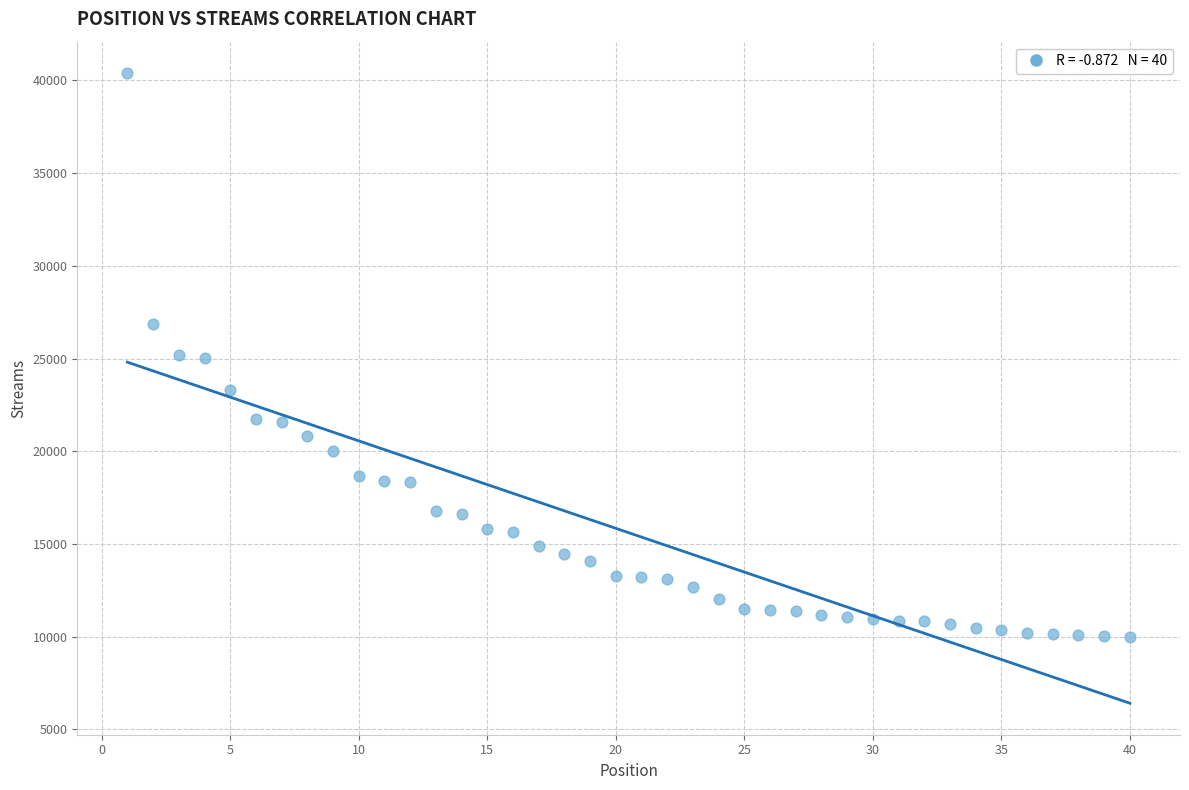

What is the range of Y values (max minus min)?

30387